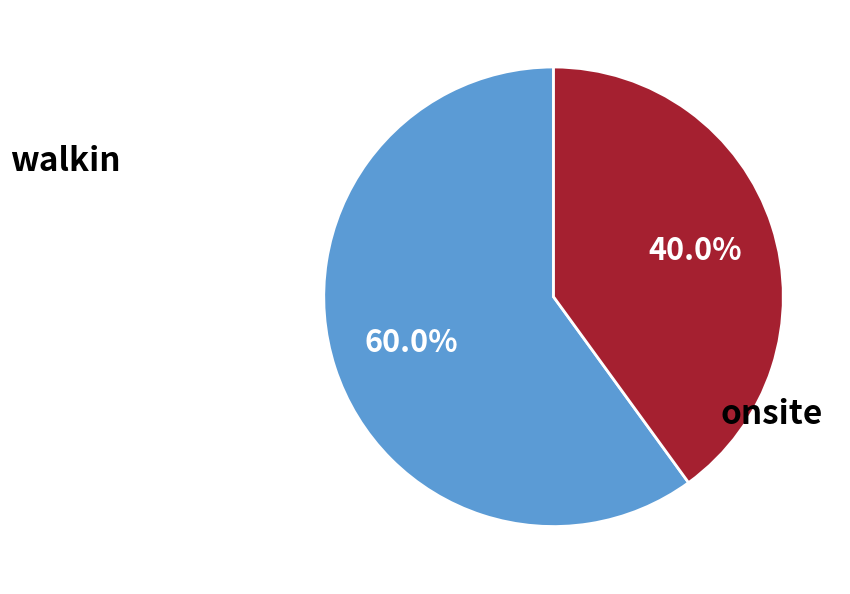

Is there any slice that represents more than half of the pie?

Yes